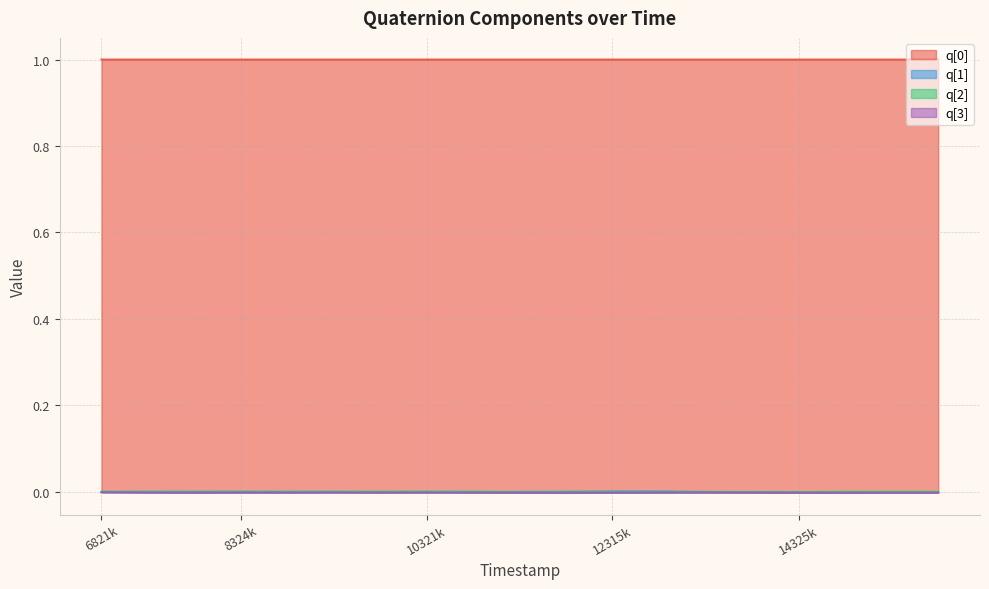

True or false: q[2] and q[0] intersect in this chart.

False